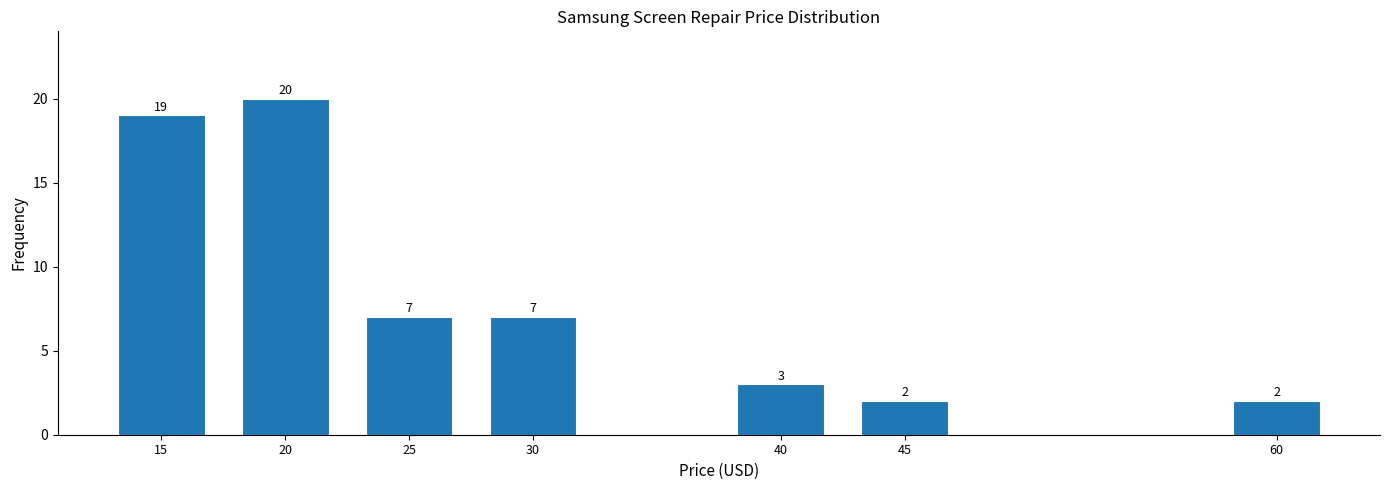

Reading right to left, extract all data points from this chart.

2	2	3	7	7	20	19